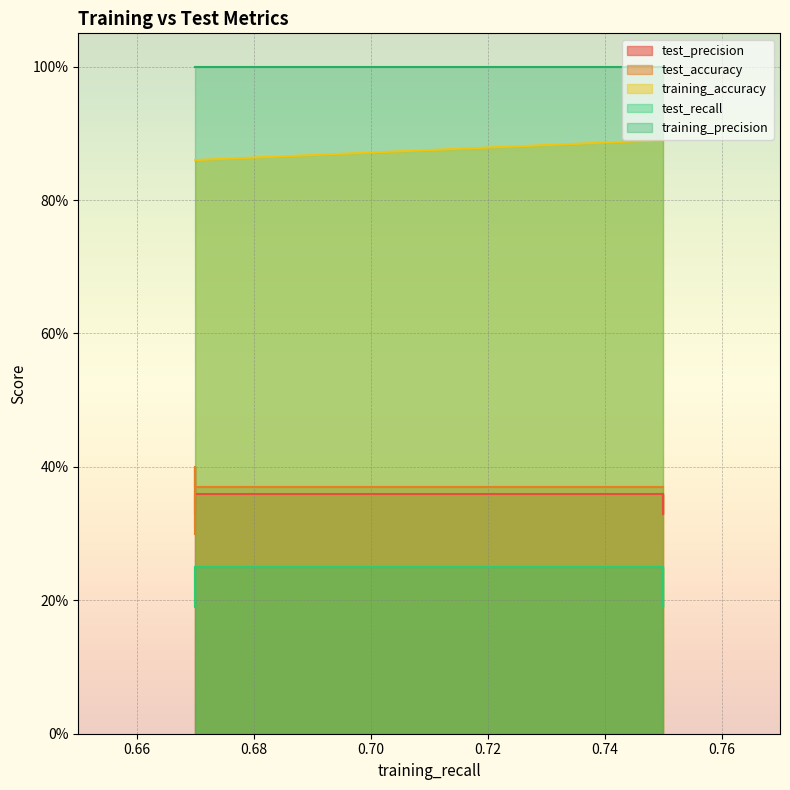

List the series in order of their peak value, lowest first.

test_recall, test_precision, test_accuracy, training_accuracy, training_precision